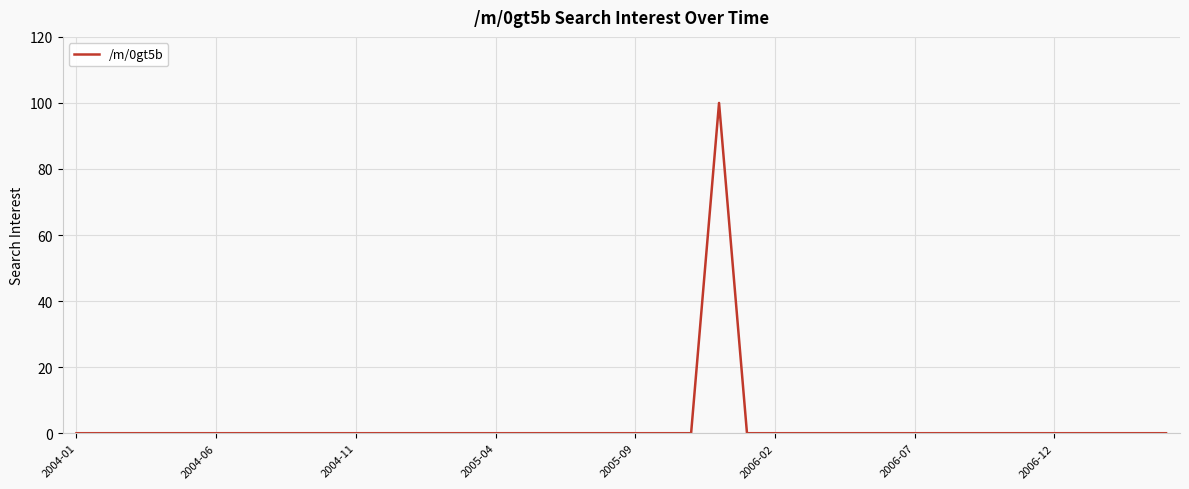

What is the greatest value displayed?

100